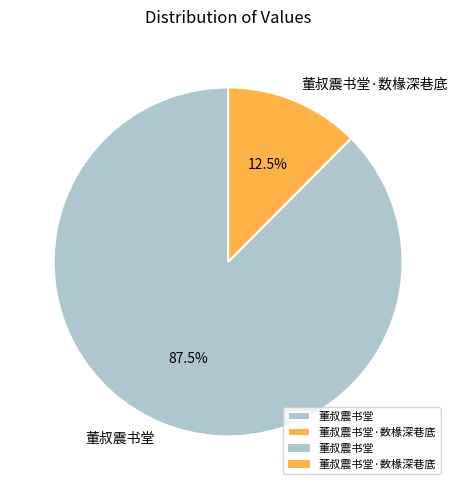

How many slices are in this pie chart?

2